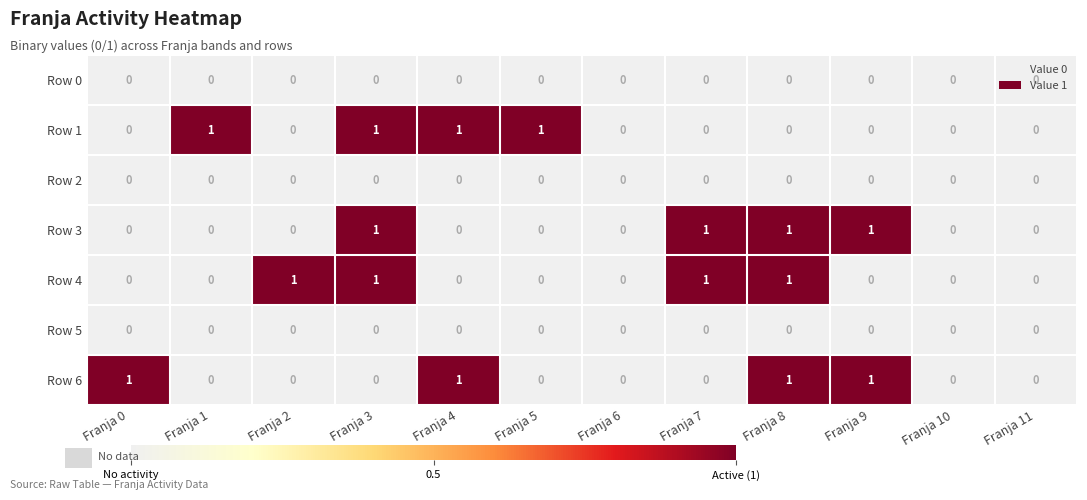

The Row 4 series shows 1 at Franja 7. True or false?

True